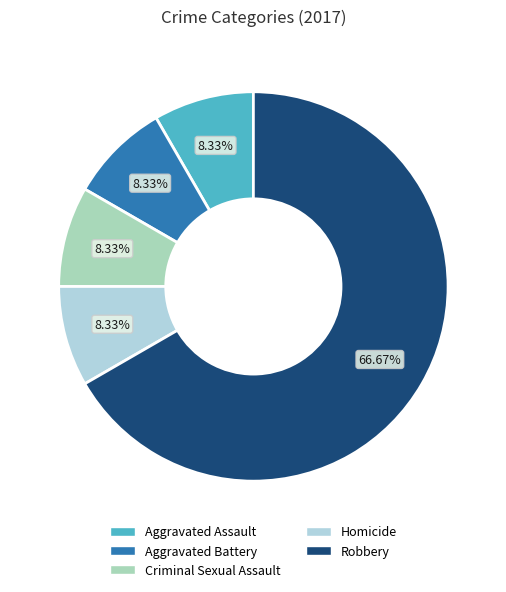

Do Aggravated Assault and Homicide together represent more than half of the pie?

No